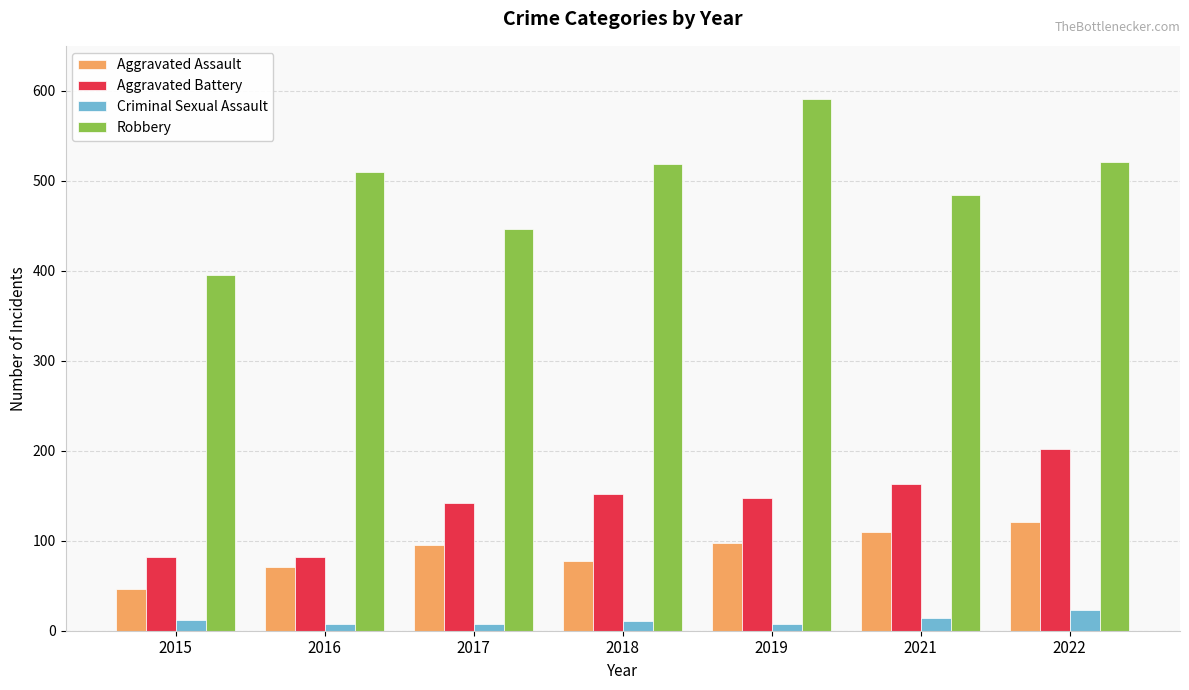

What is the highest value of the Aggravated Battery series?

202